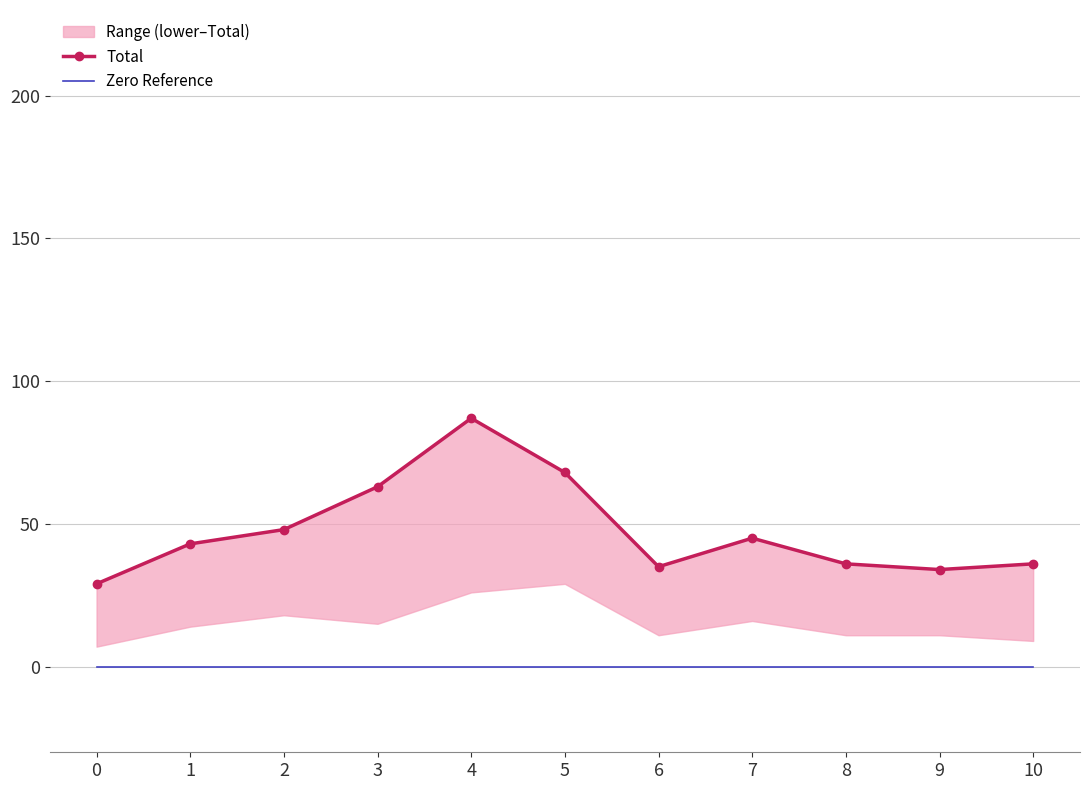

True or false: Zero Reference and Total cross at least once.

False